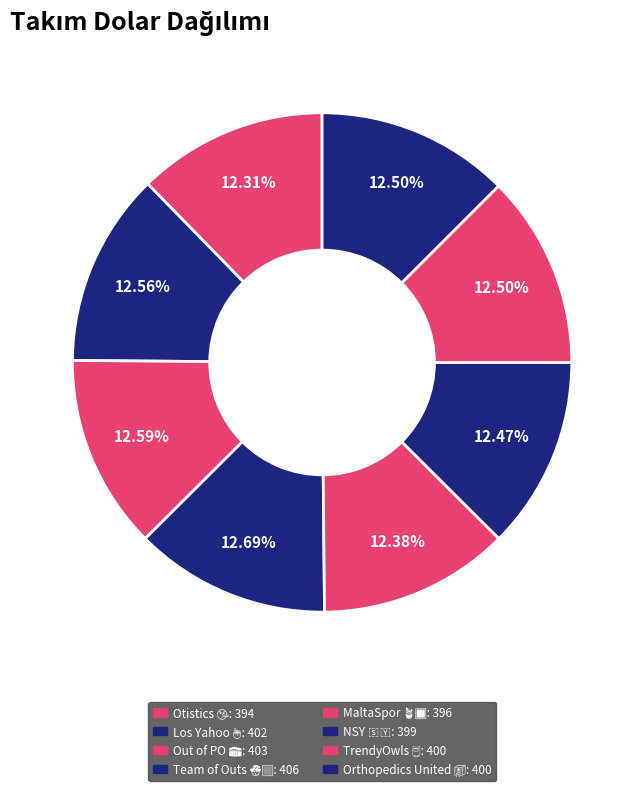

What is the largest slice in the pie chart?

Team of Outs 🧙🏼